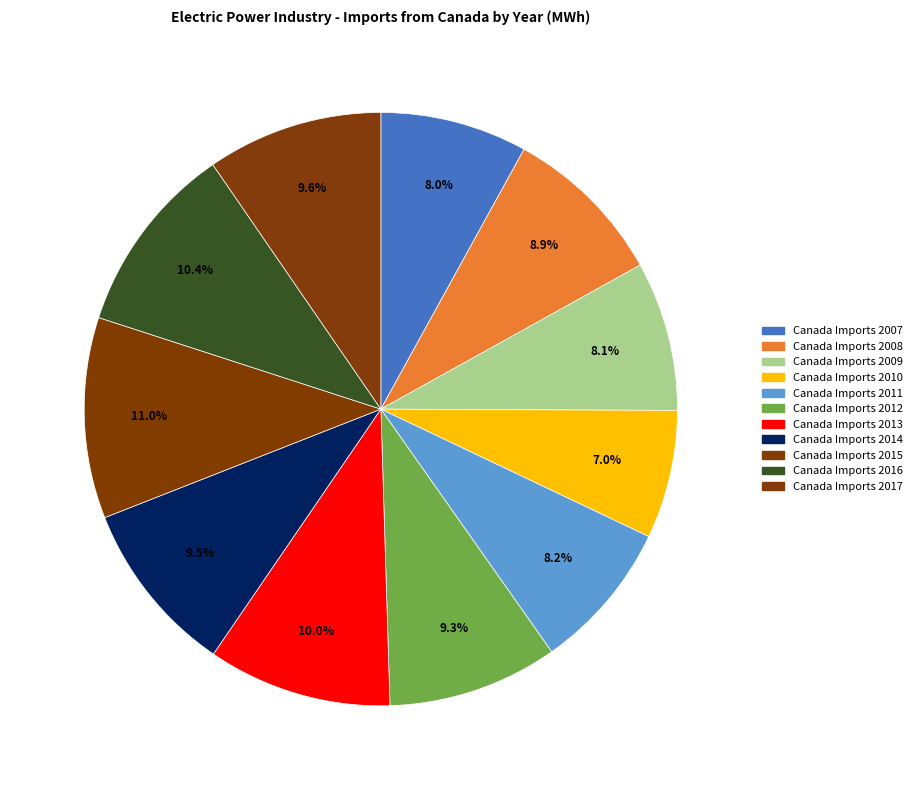

What is the change in value from Canada Imports 2012 to Canada Imports 2017?

+1938210